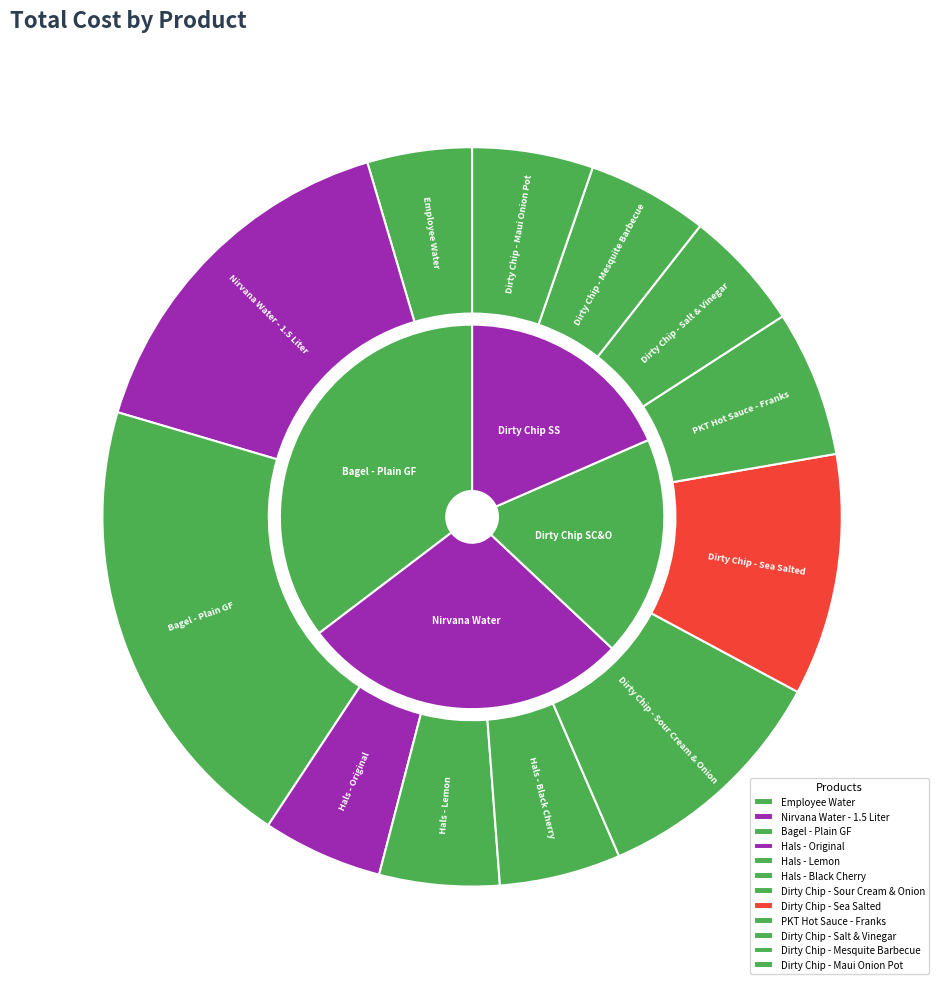

Does Employee Water account for over 50% of the chart?

No